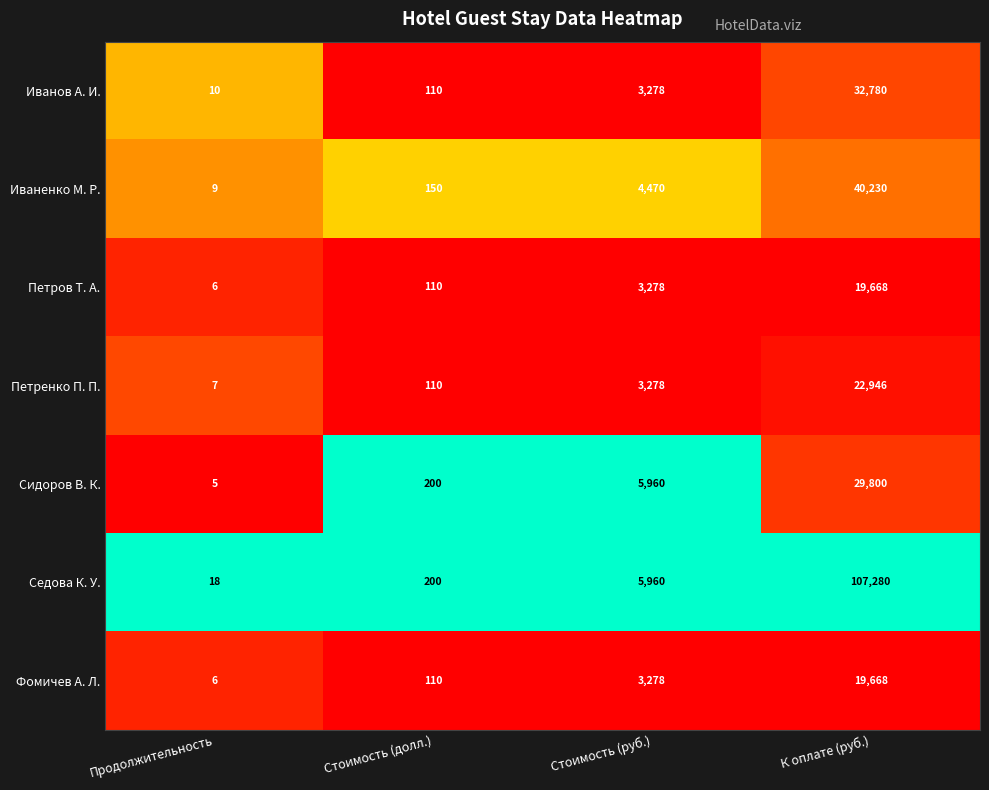

True or false: Сидоров В. К. has a value of 5960 at Стоимость (руб.).

True